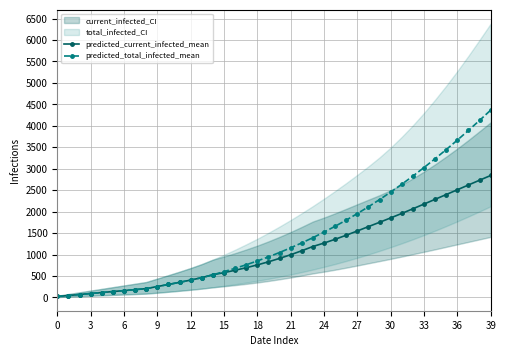

How many values in the predicted_total_infected_mean series are below 1048?

20